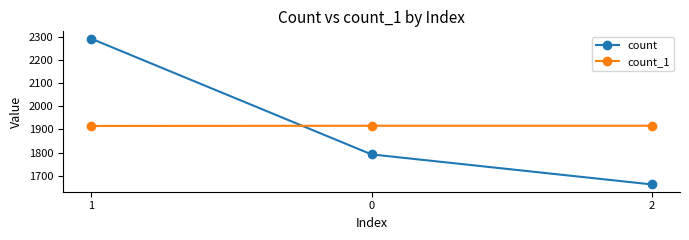

What value does the count series have at 0?

1792